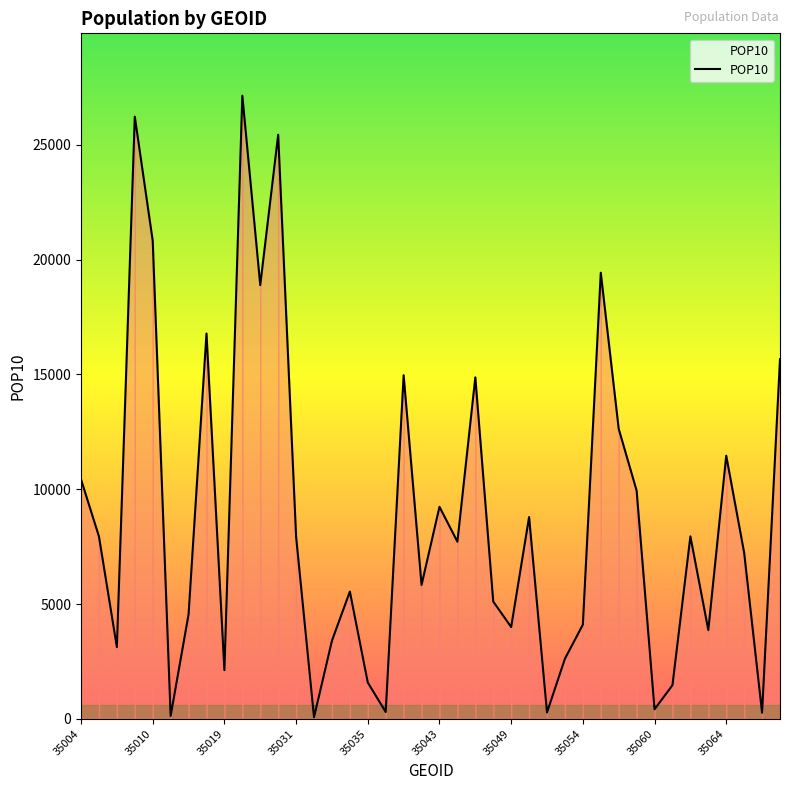

What is the sum of all values?

350177